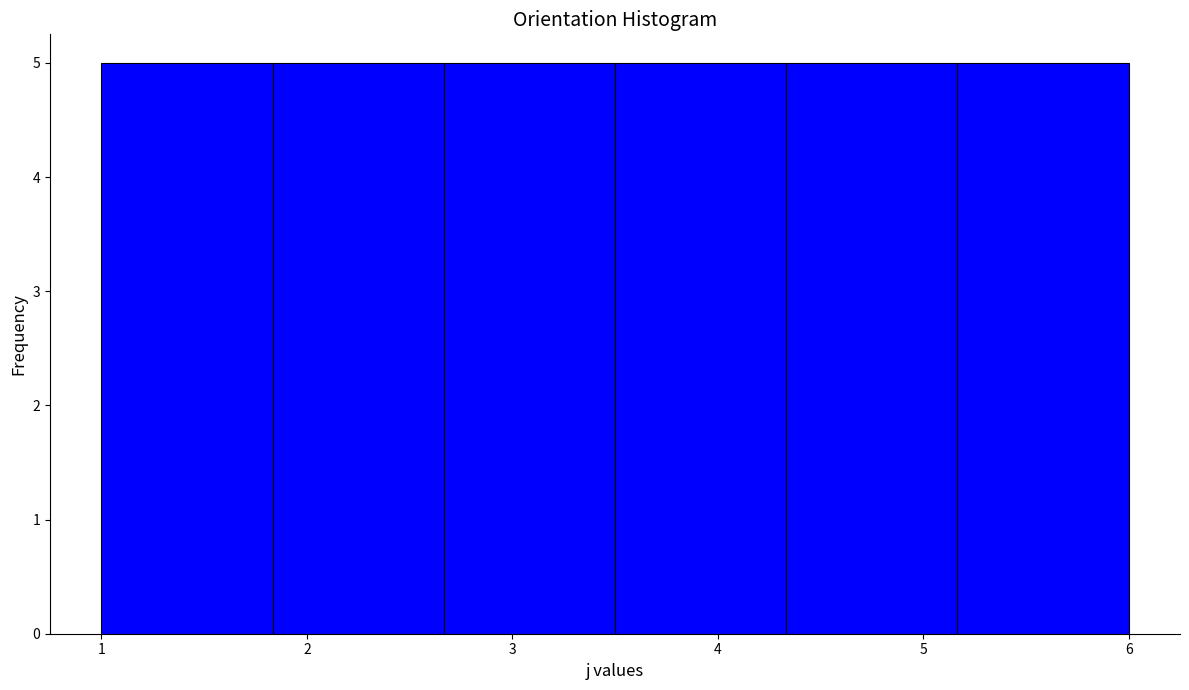

Reading left to right, list every bar in this chart as the range it spans on the x-axis followed by its height. Neither the bar edges nor the heights are printed on the chart, so give them approximately, as read against the axes.

1.0 to 1.8: 5
1.8 to 2.7: 5
2.7 to 3.5: 5
3.5 to 4.3: 5
4.3 to 5.2: 5
5.2 to 6.0: 5